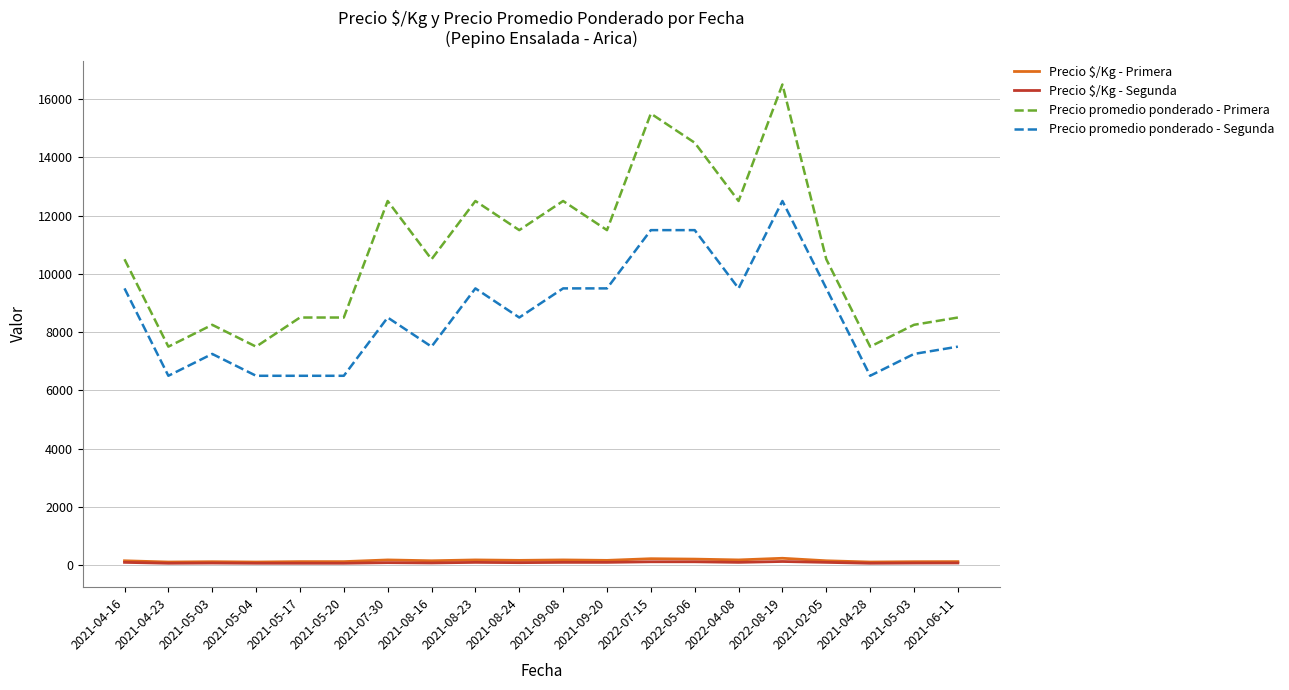

How many lines are shown in the chart?

4